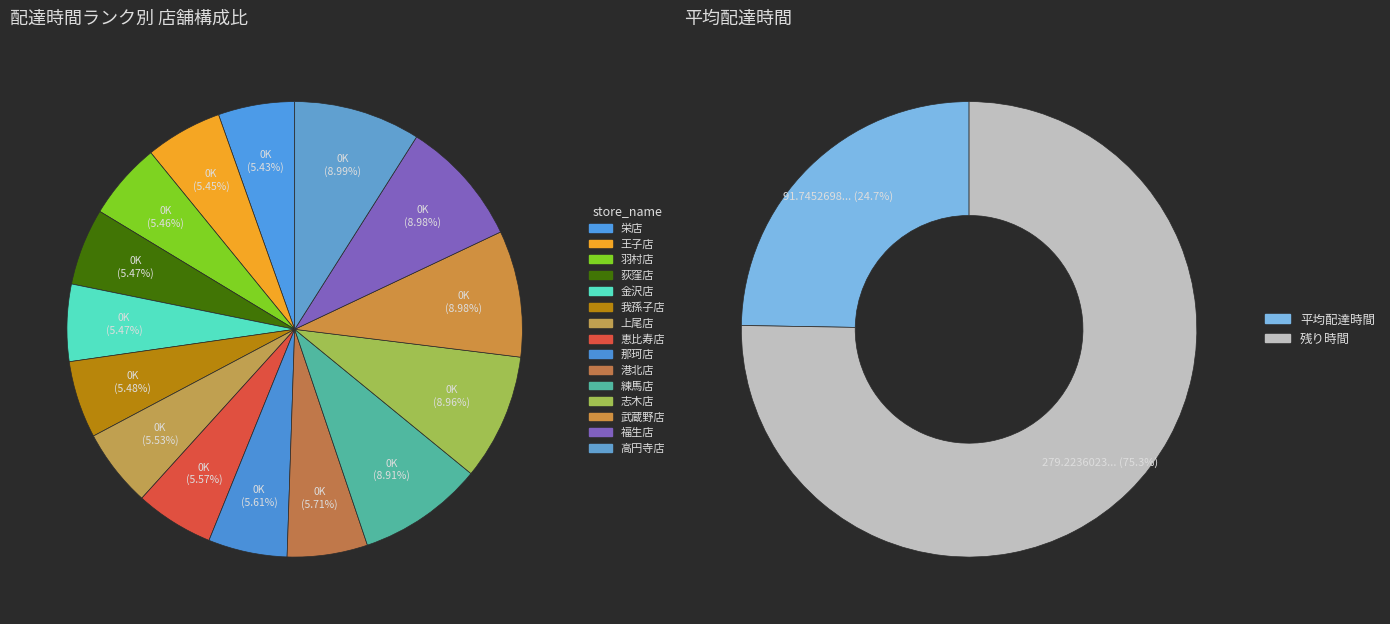

To the nearest percent, what portion does 我孫子店 represent?

5%